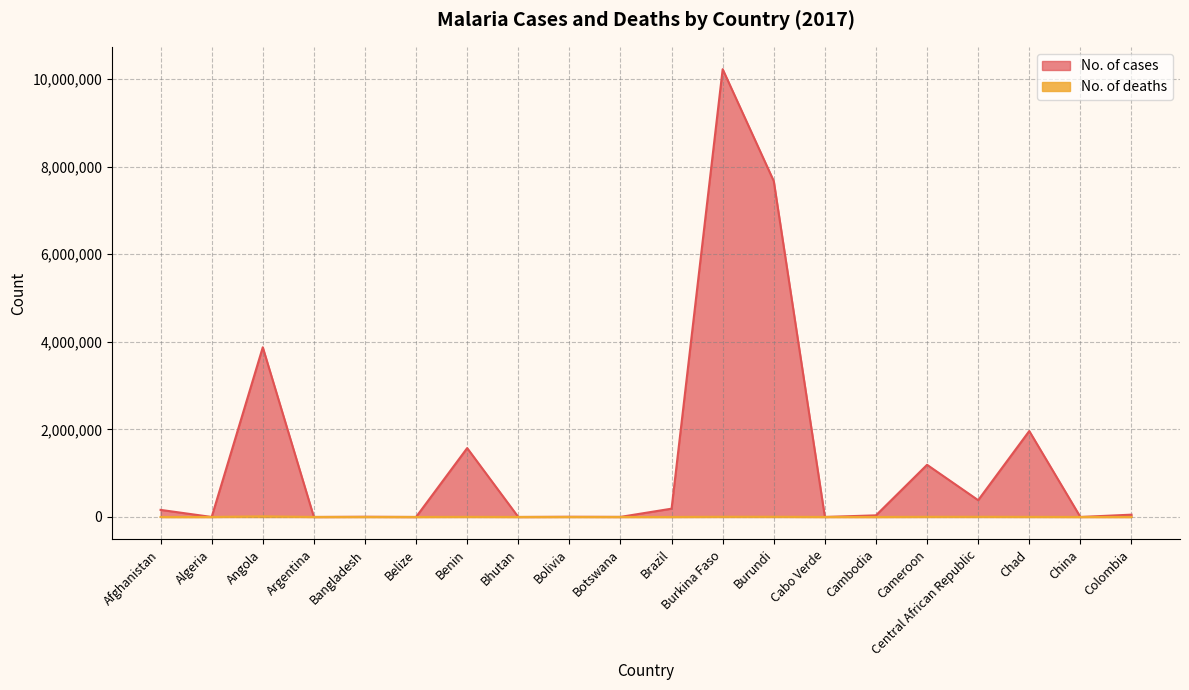

Between Central African Republic and Burundi, which is larger?

Burundi